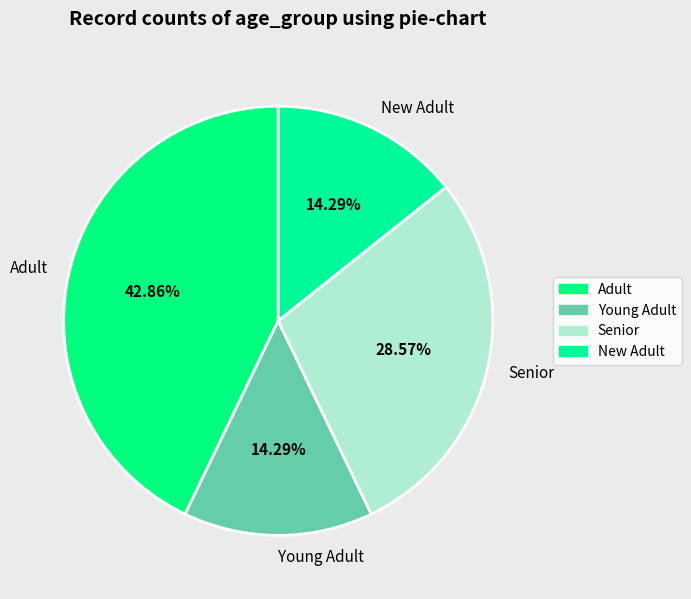

What percentage is the Adult slice, to the nearest percent?

43%